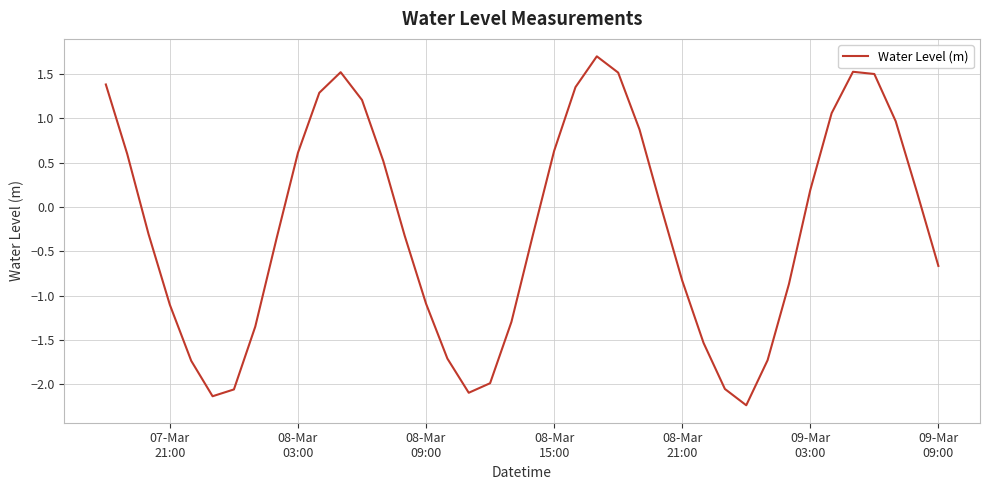

Is this an area chart (filled region under the line)?

No